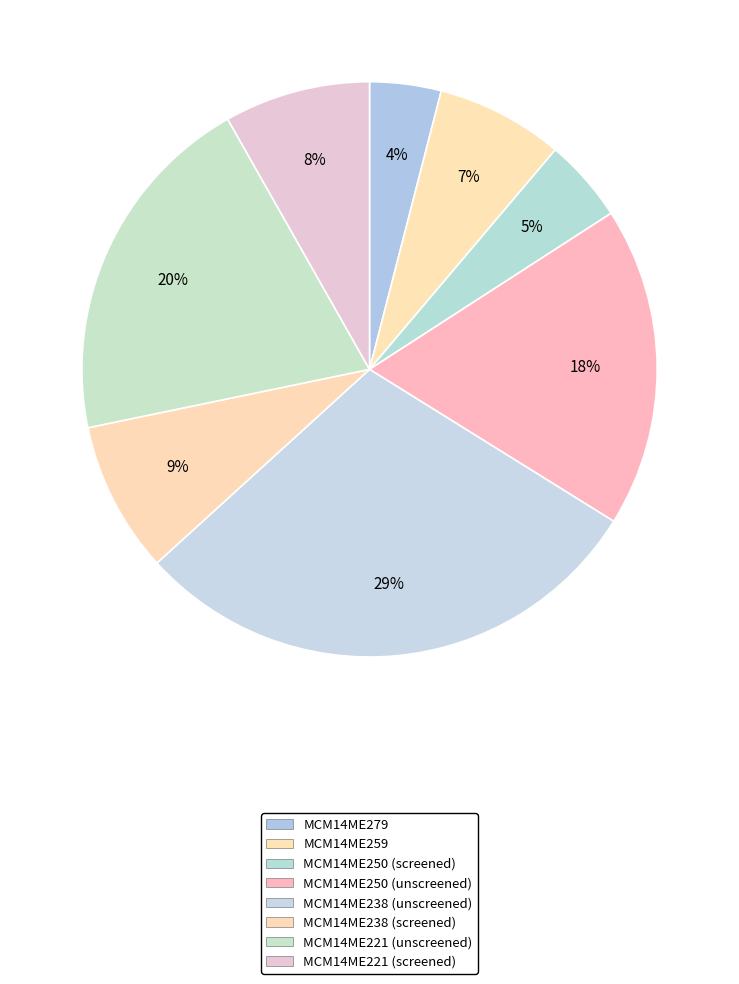

How many segments does this pie chart have?

8